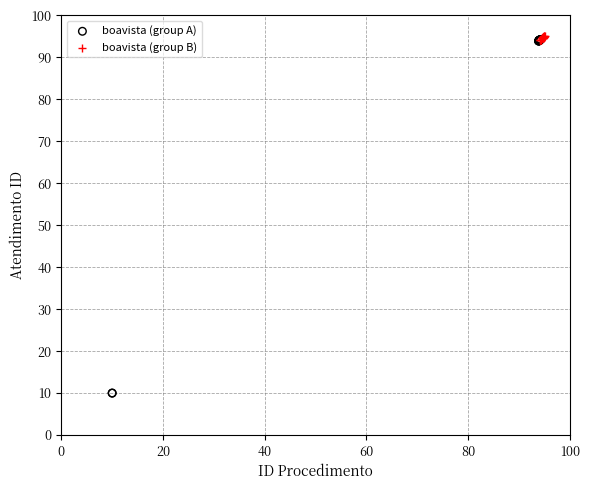

Which series contains the lowest Y value?

boavista (group A)